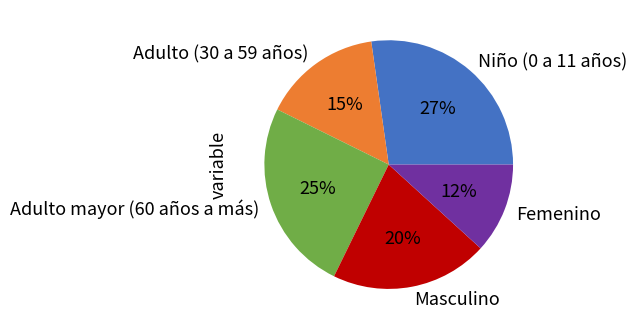

How many slices are in this pie chart?

5